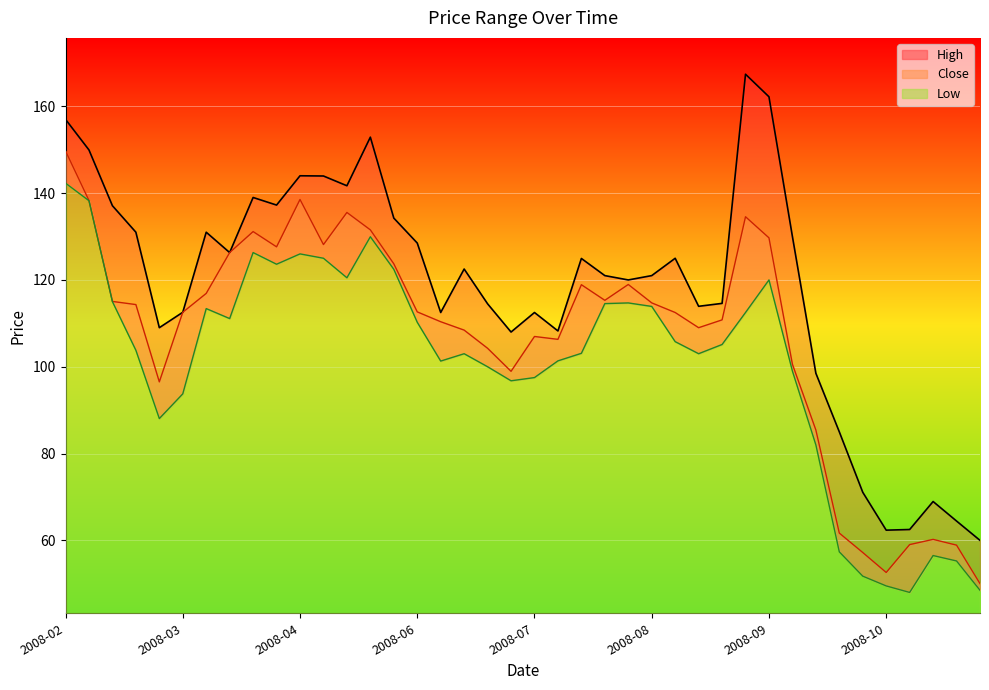

Rank the series by their average value, from lowest to highest.

Low, Close, High